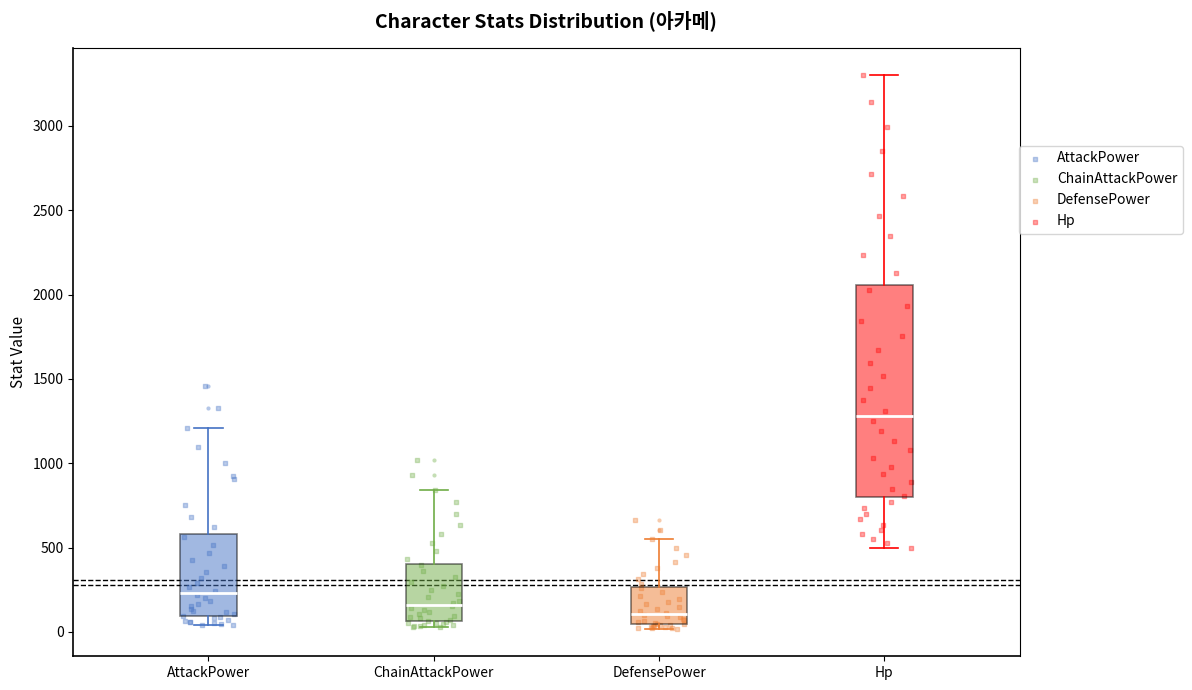

Which box has the highest median line?

Hp